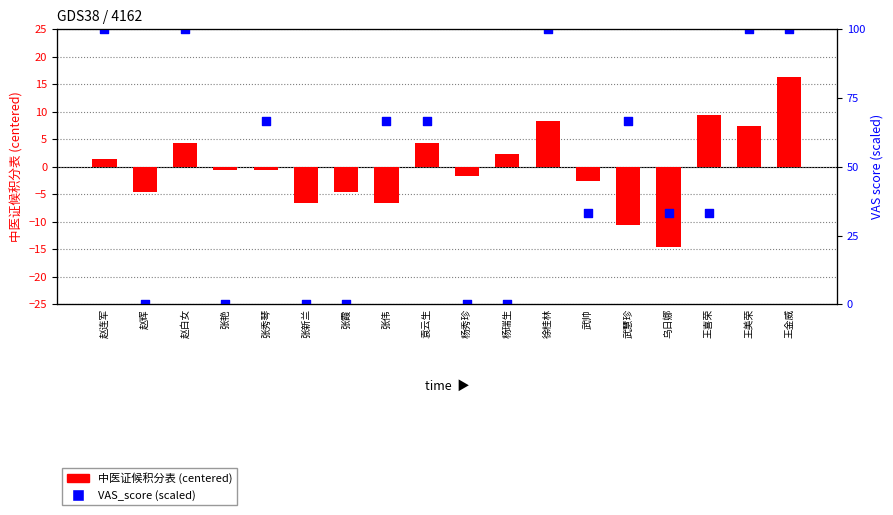

Which series contains the lowest Y value?

中医证候积分表 (centered)